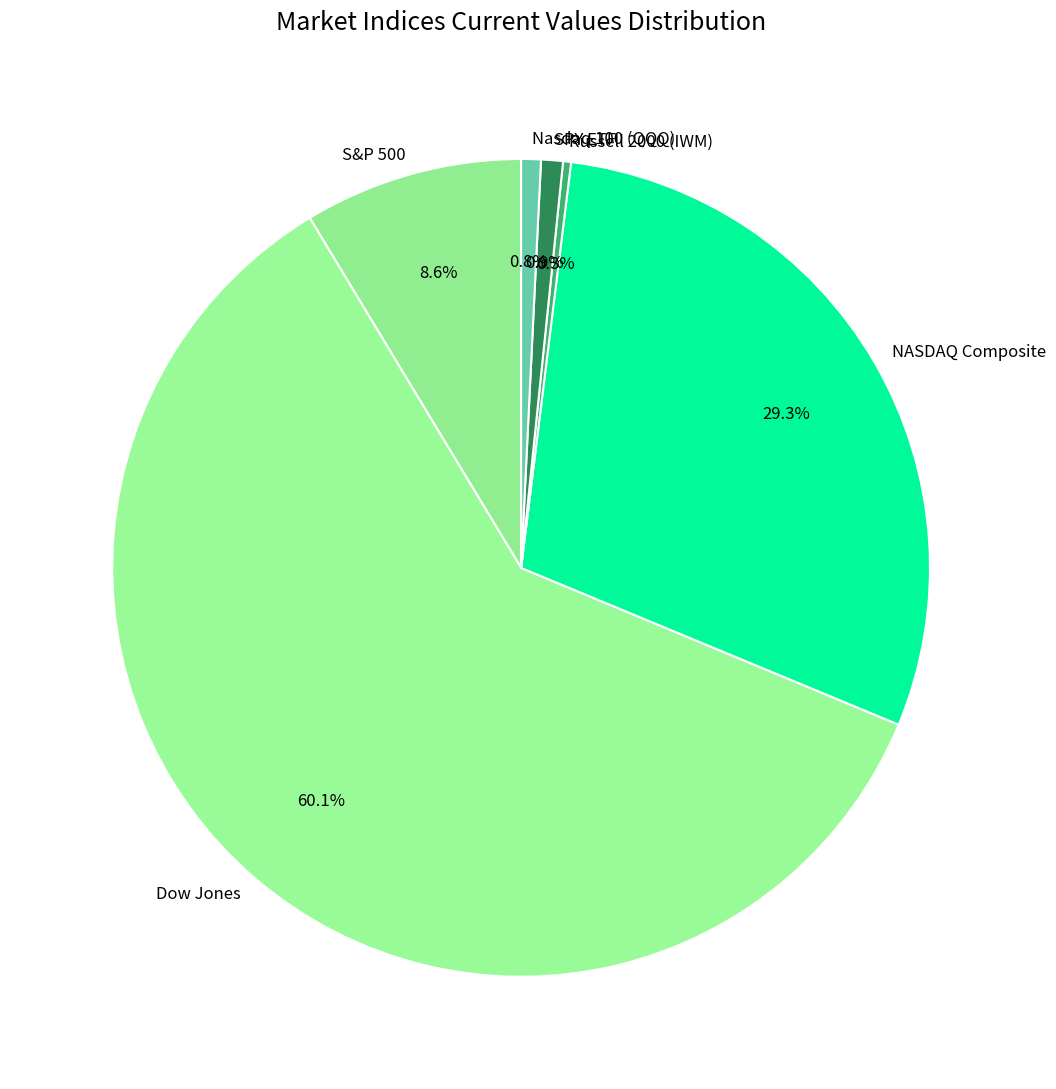

To the nearest percent, what portion does Dow Jones represent?

60%